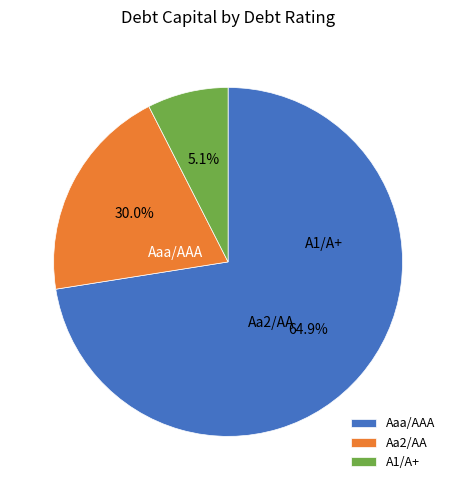

How many segments does this pie chart have?

3